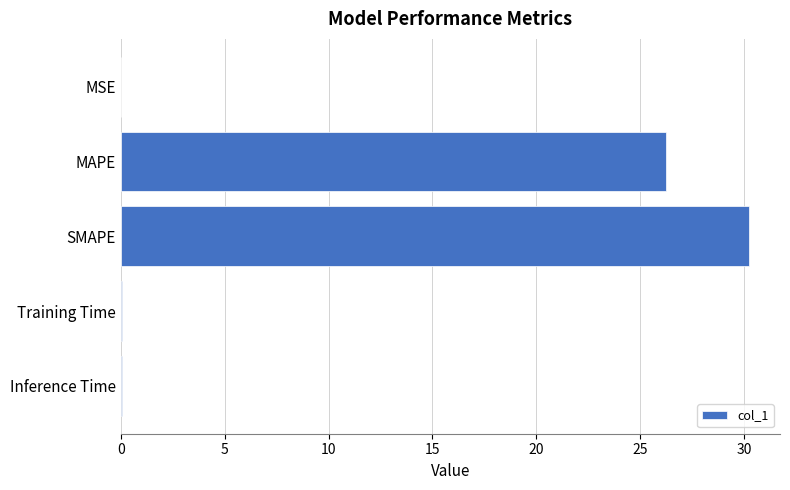

What is the sum of all values?

56.6